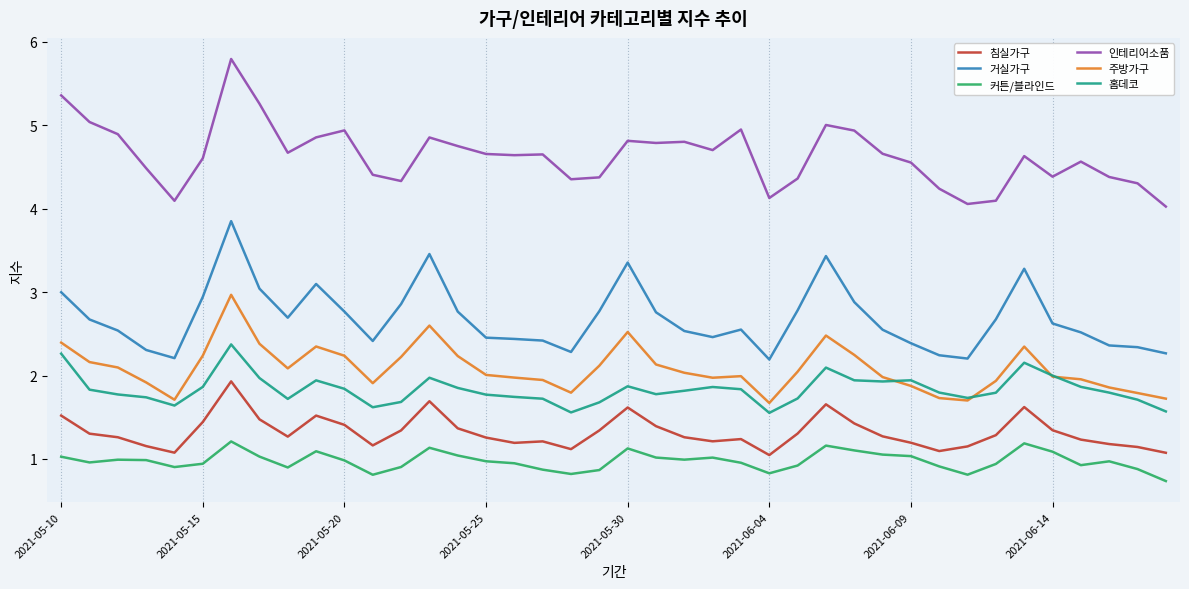

What is the sum of all 커튼/블라인드 values?

39.0